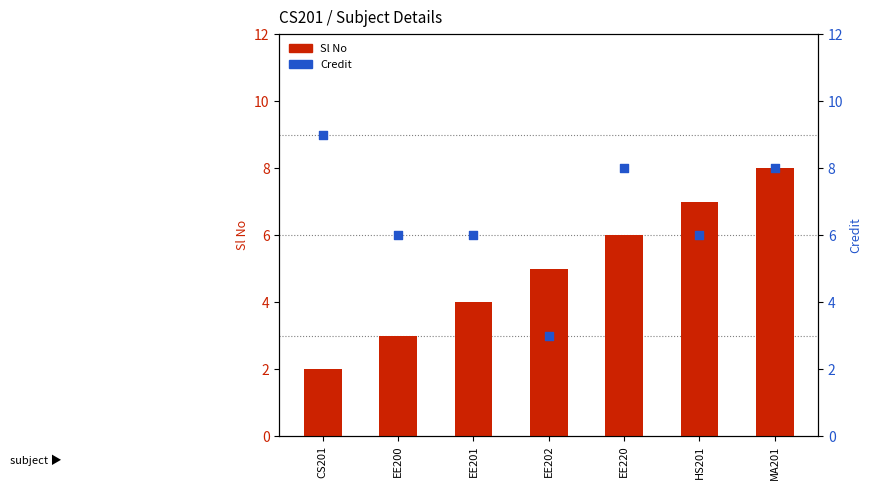

At which category is the sum across all series the highest?

MA201